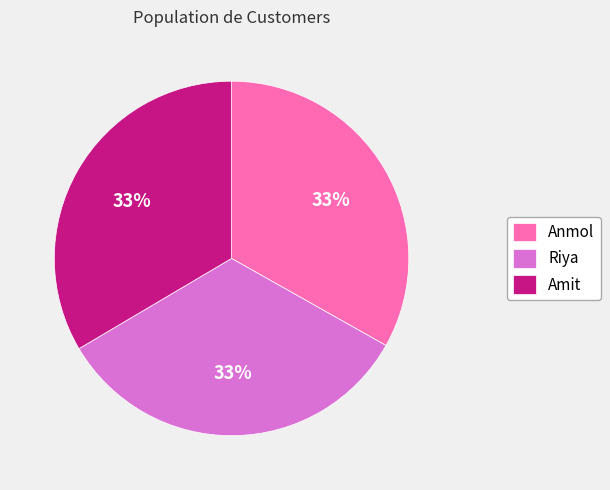

What percentage is the Amit slice, to the nearest percent?

33%